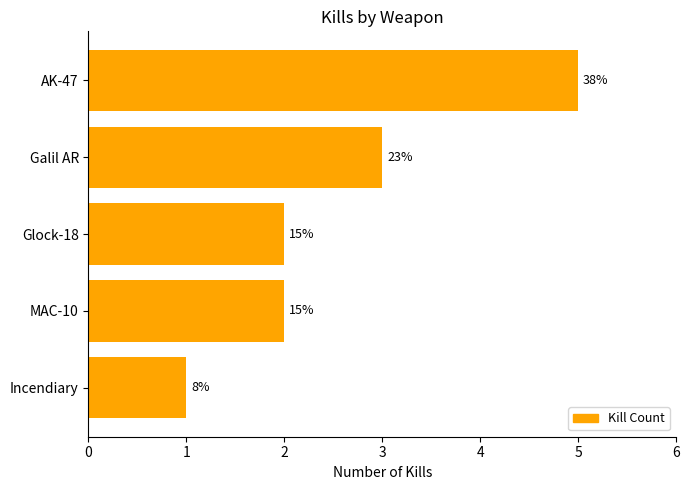

Are the bars grouped side by side (vs. stacked)?

No